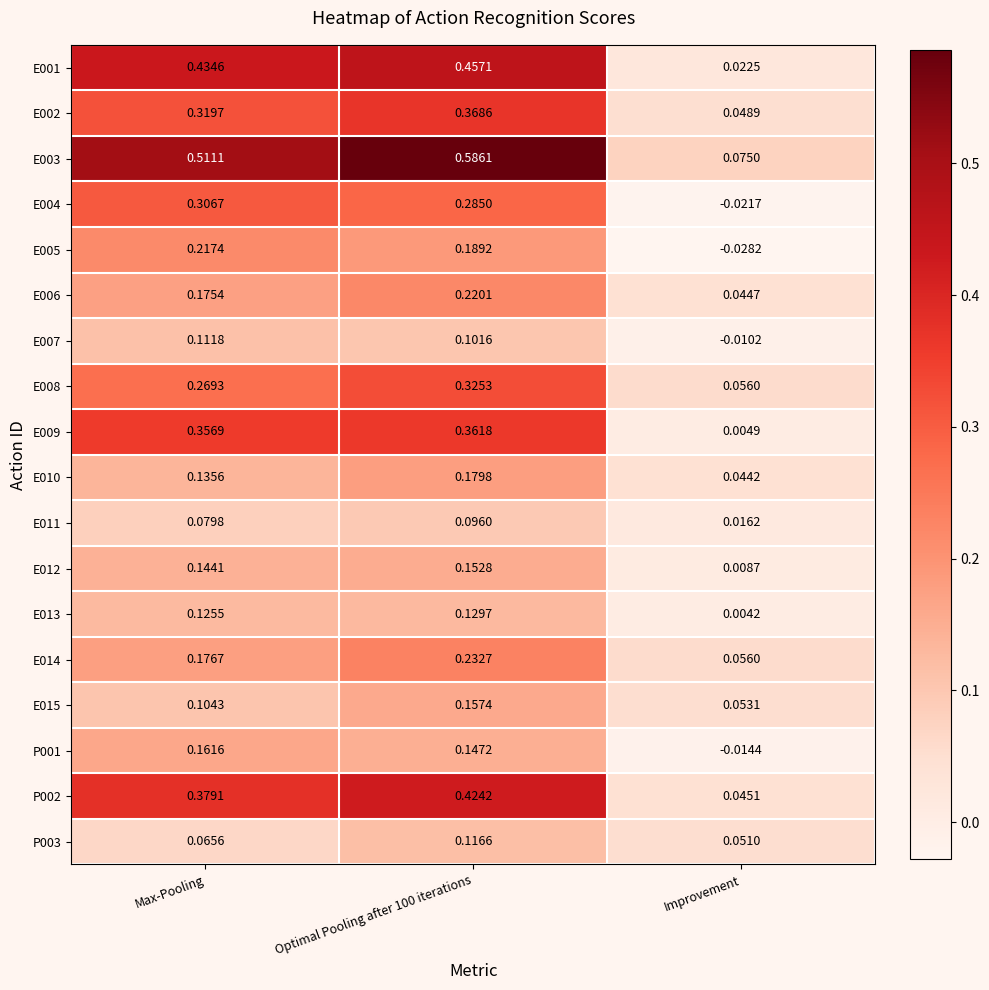

Which category has the lowest value across all series?

Improvement